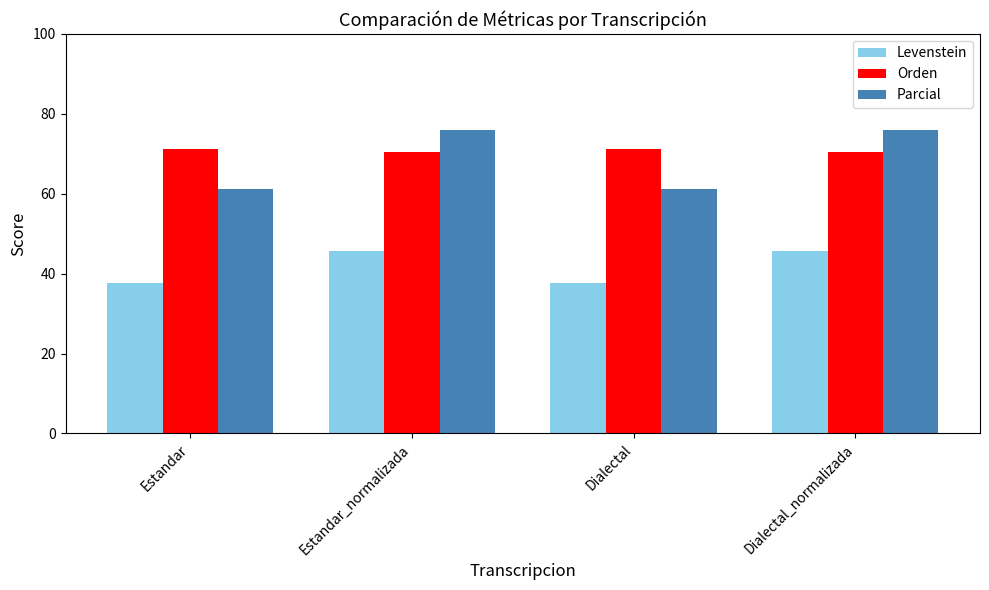

What is the maximum value shown in the chart?

76.0